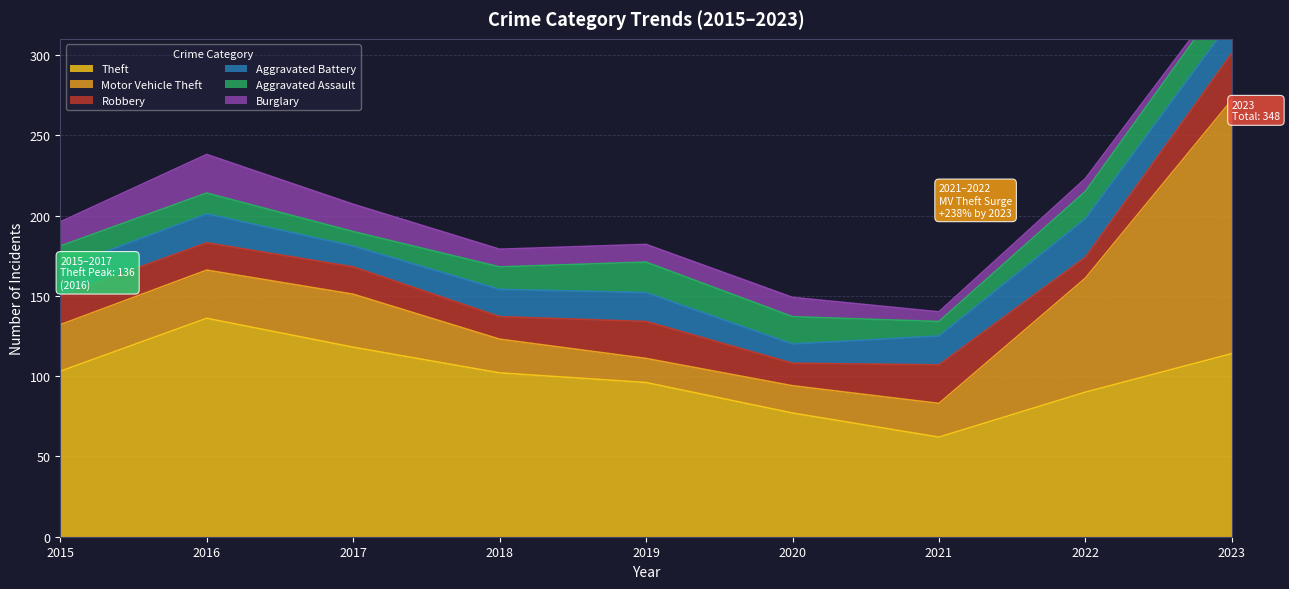

The Aggravated Assault series shows 20 at 2018. True or false?

False